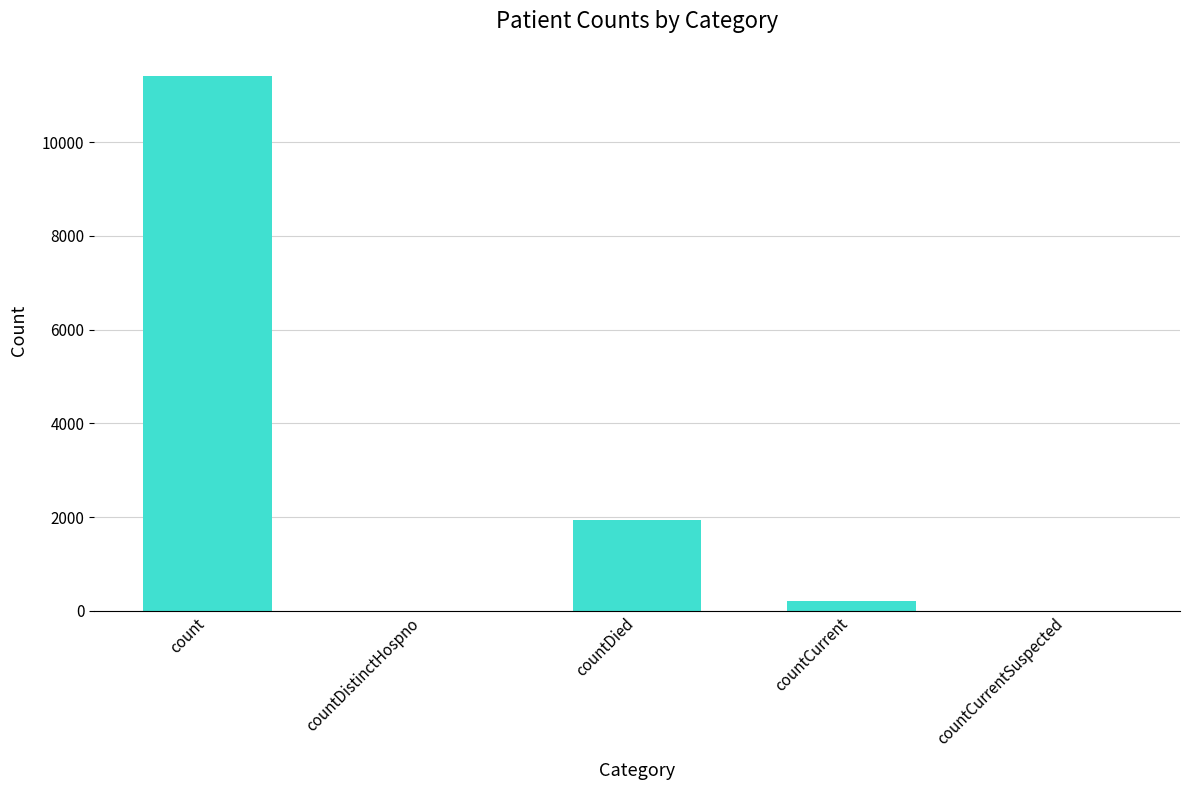

What value does the data have at count, to the nearest 50?

11400